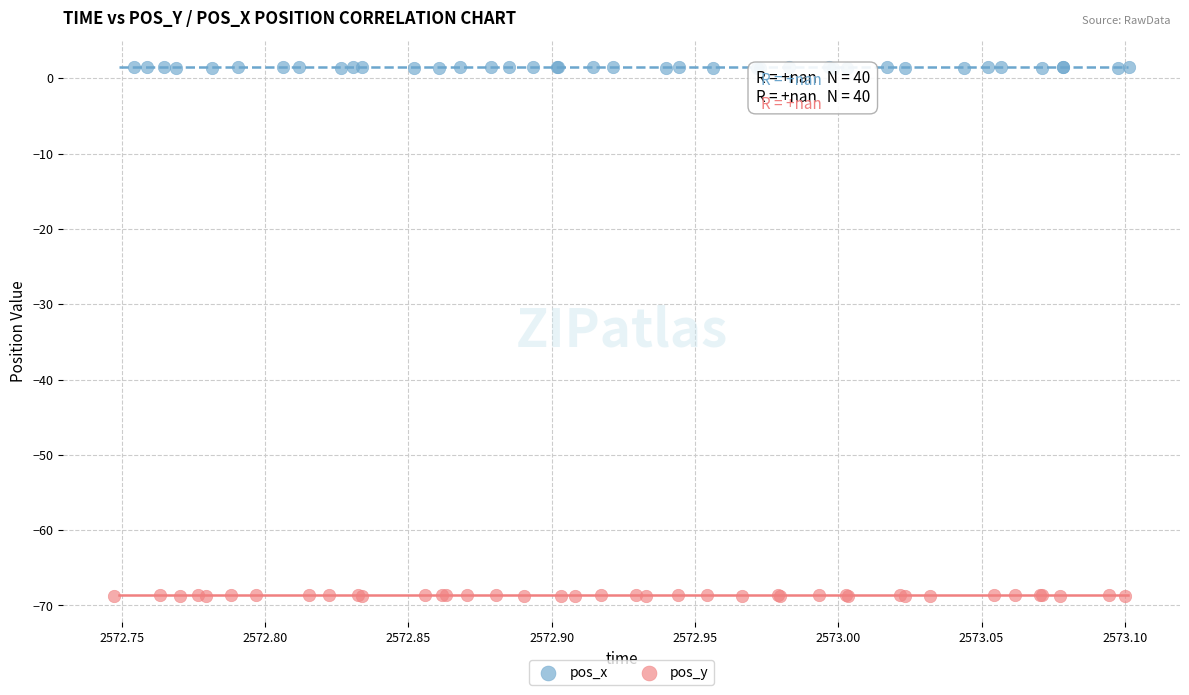

Which series reaches the maximum Y coordinate?

pos_x